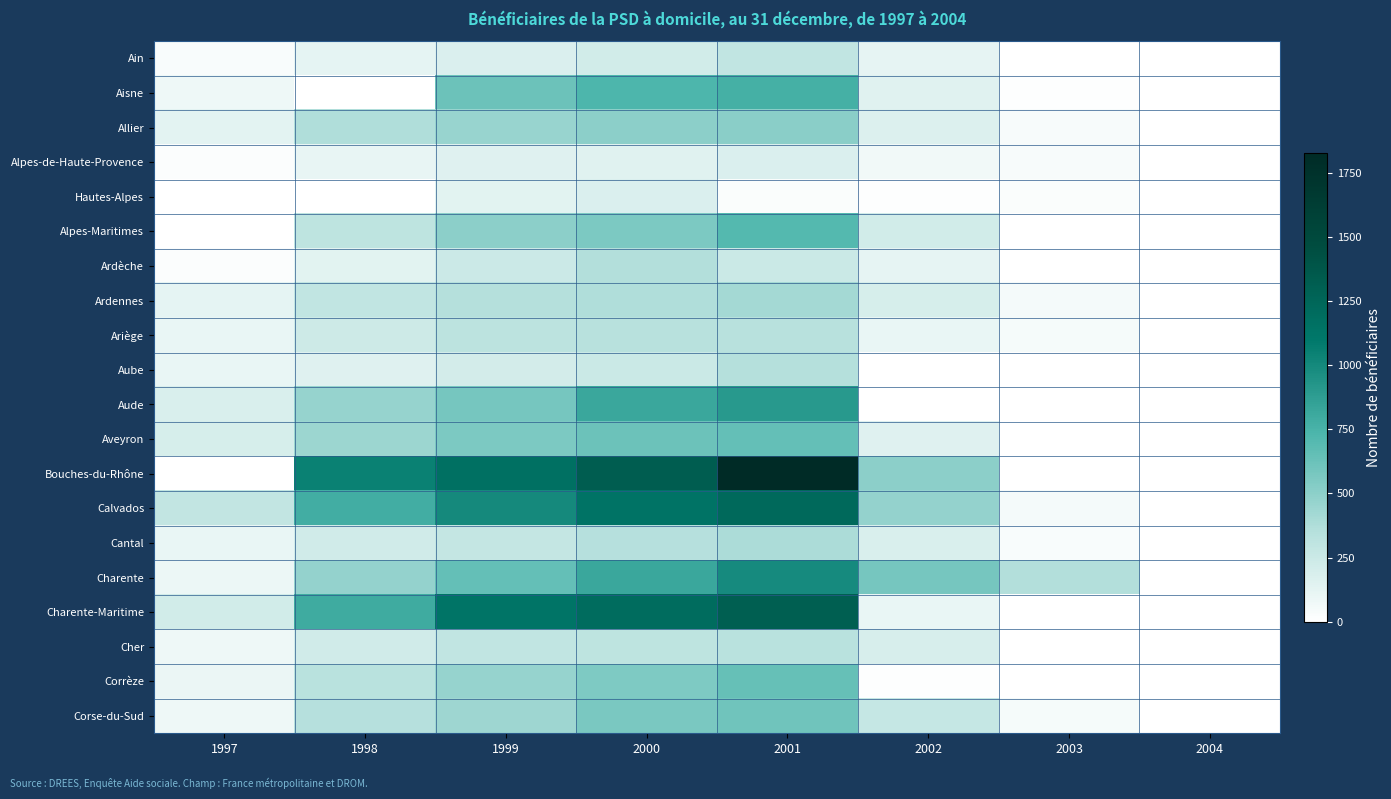

Between 2000 and 2002, which series saw the biggest shift?

Charente-Maritime